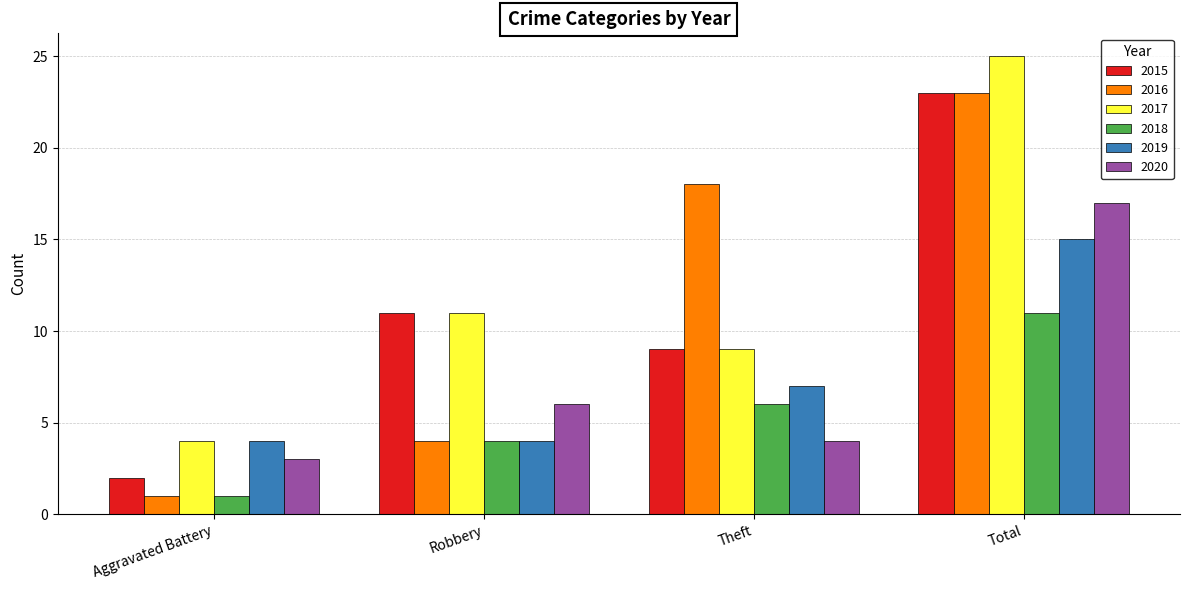

What is the spread (max minus min) of values at Theft?

14